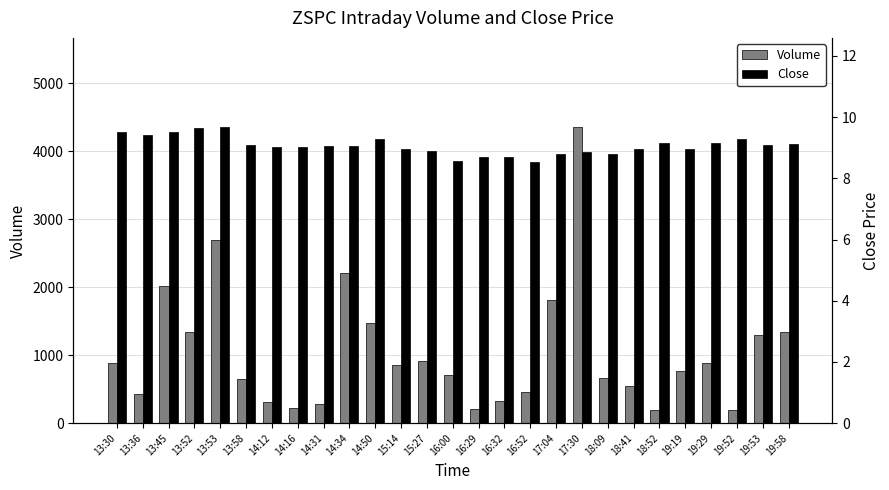

Which has a higher value, 19:53 or 18:52?

19:53